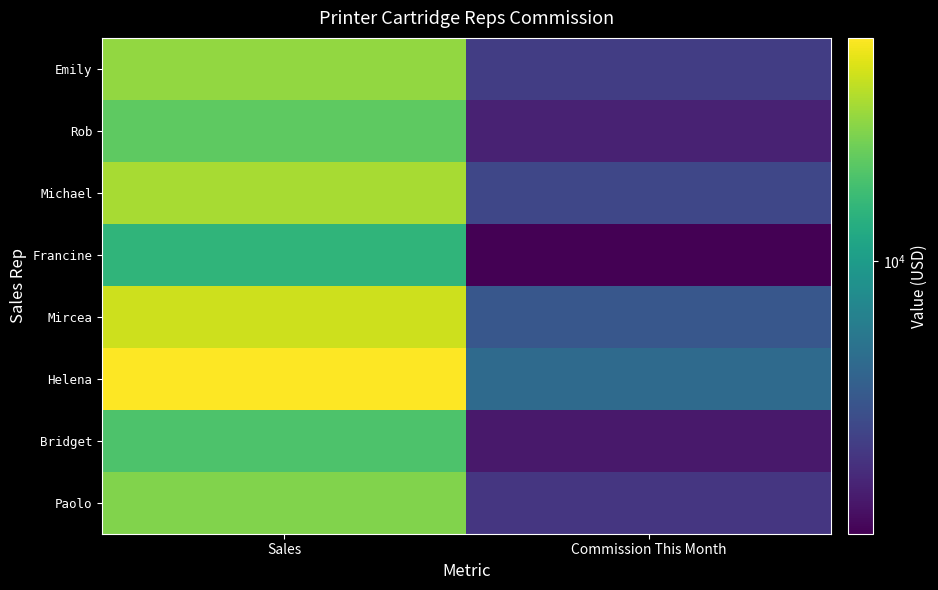

Which category has the highest value across all series?

Sales